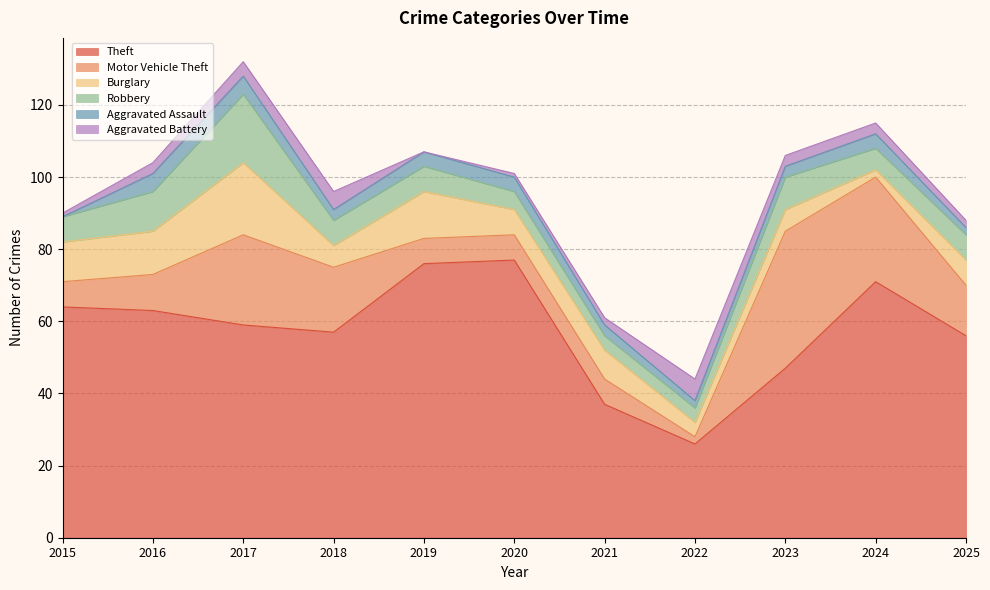

Rank the categories by Burglary value from lowest to highest.

2024, 2022, 2018, 2023, 2020, 2025, 2021, 2015, 2016, 2019, 2017